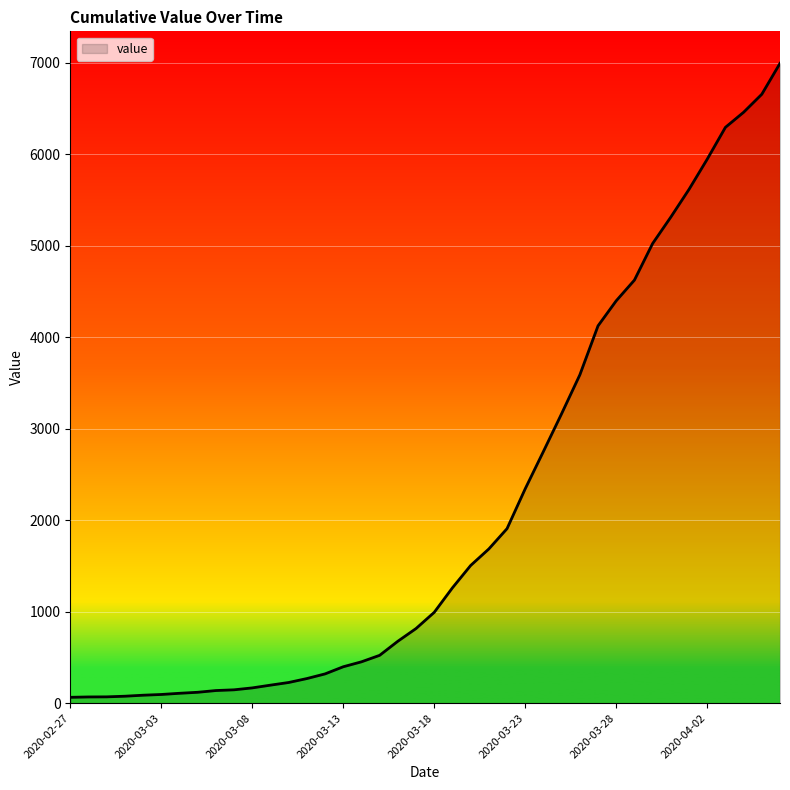

What is the sum of all values?

85677